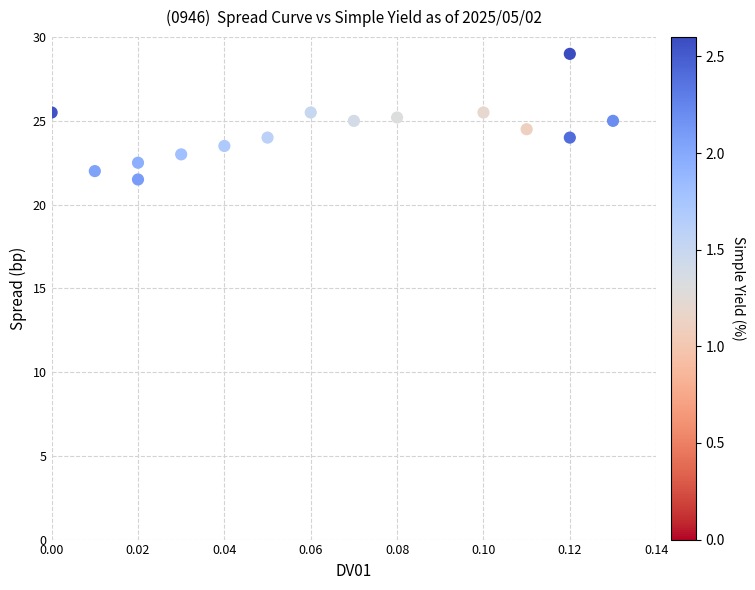

How many data points are displayed?

15